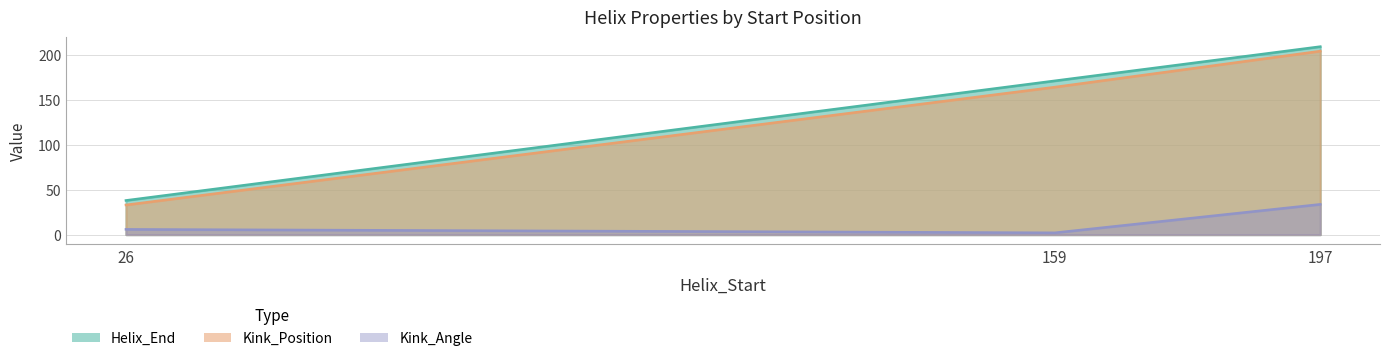

Where does the Kink_Position series first go above 164?

197